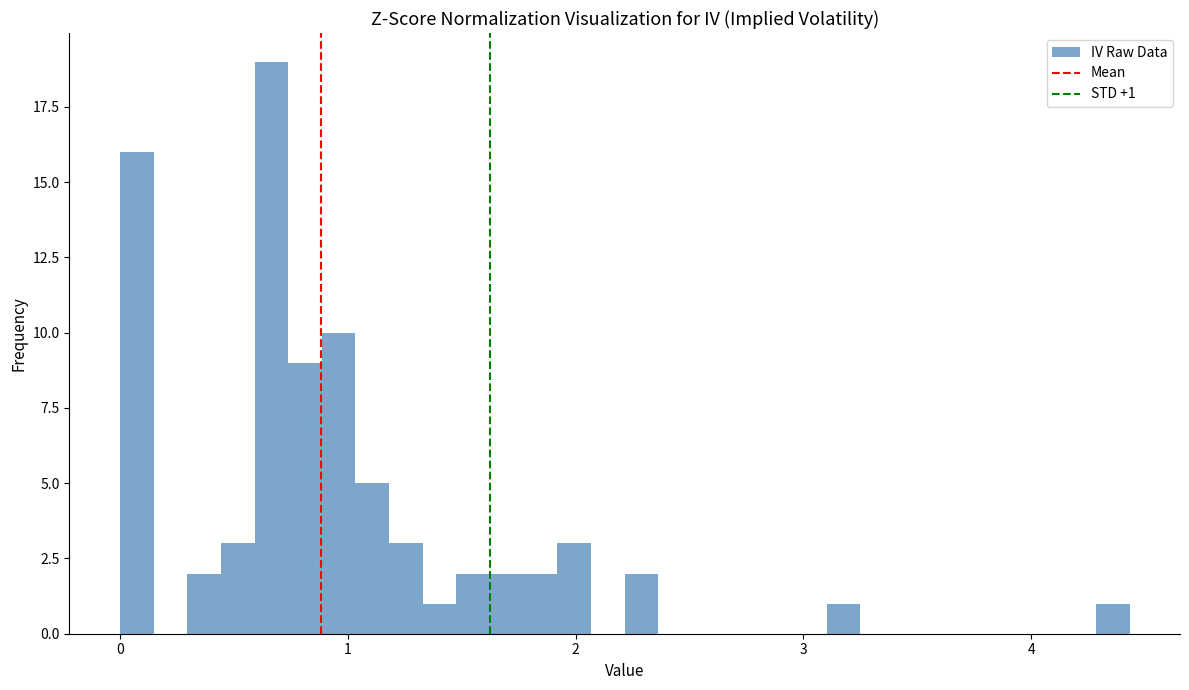

Read against the x-axis, roughly where is the centre of the tallest bar?

0.7